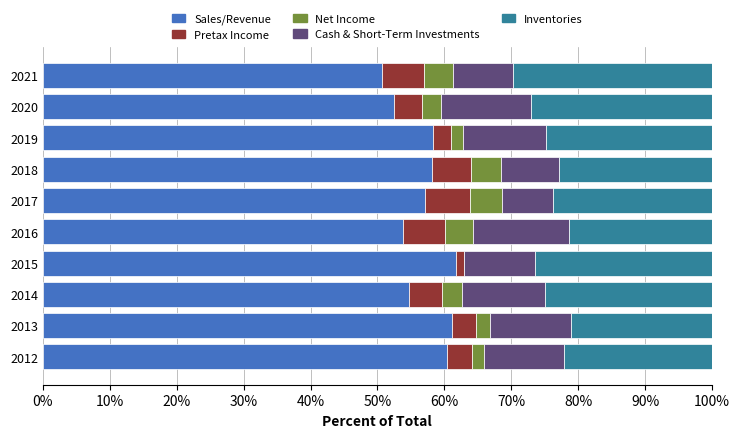

True or false: Sales/Revenue has a value of 50.6 at 2021.

True